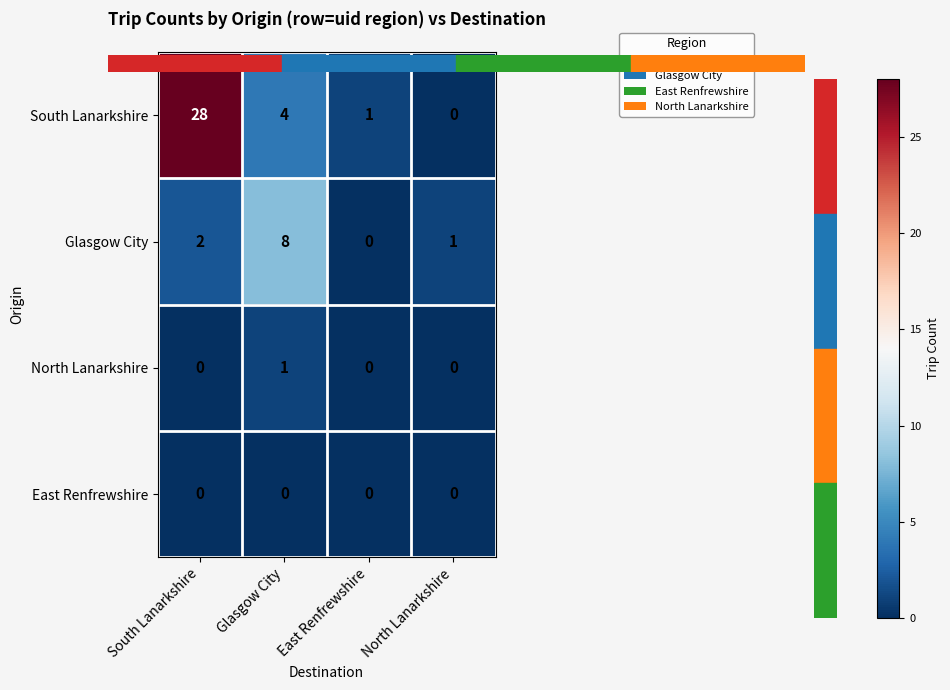

Between Glasgow City and East Renfrewshire, which series saw the biggest shift?

Glasgow City